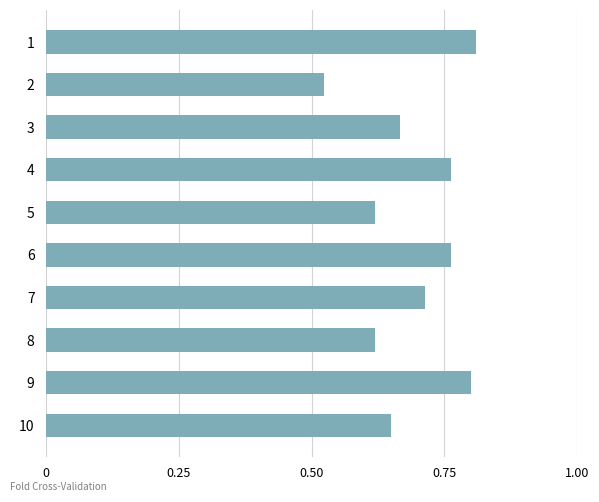

Are the bars grouped side by side (vs. stacked)?

No